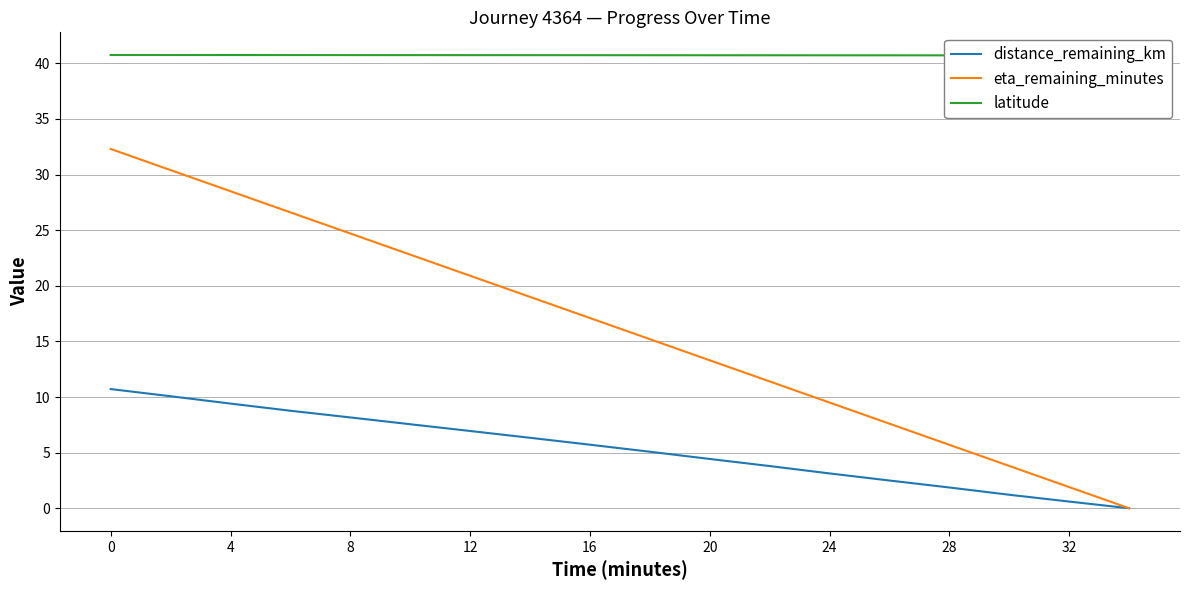

True or false: eta_remaining_minutes and latitude intersect in this chart.

False